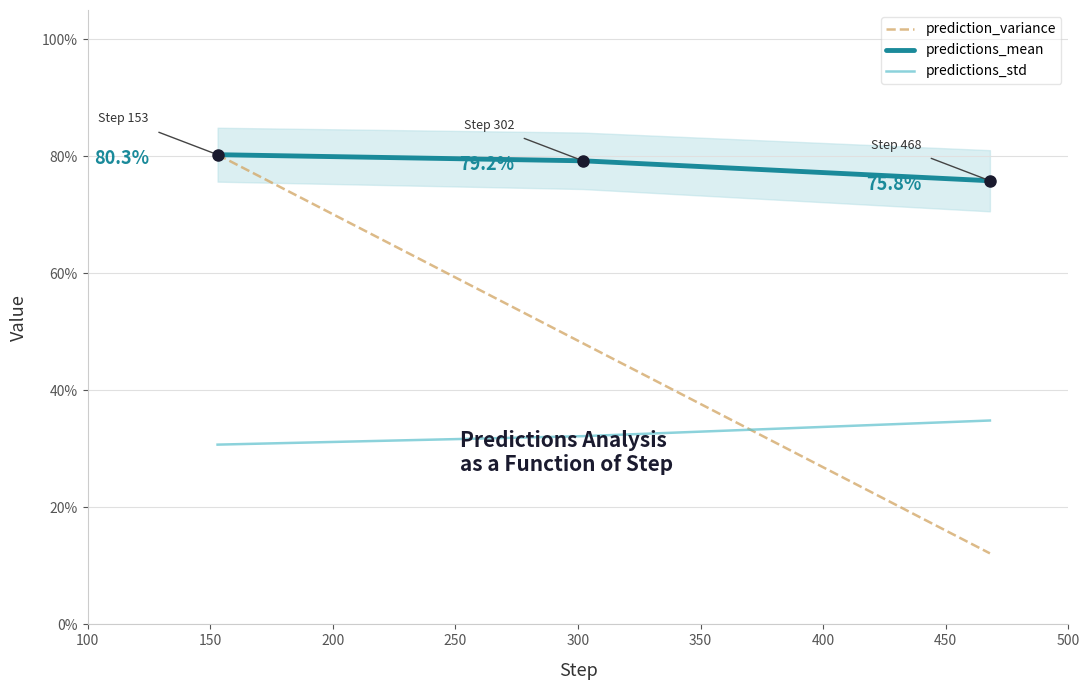

What are all the series names shown in the legend?

prediction_variance, predictions_mean, predictions_std